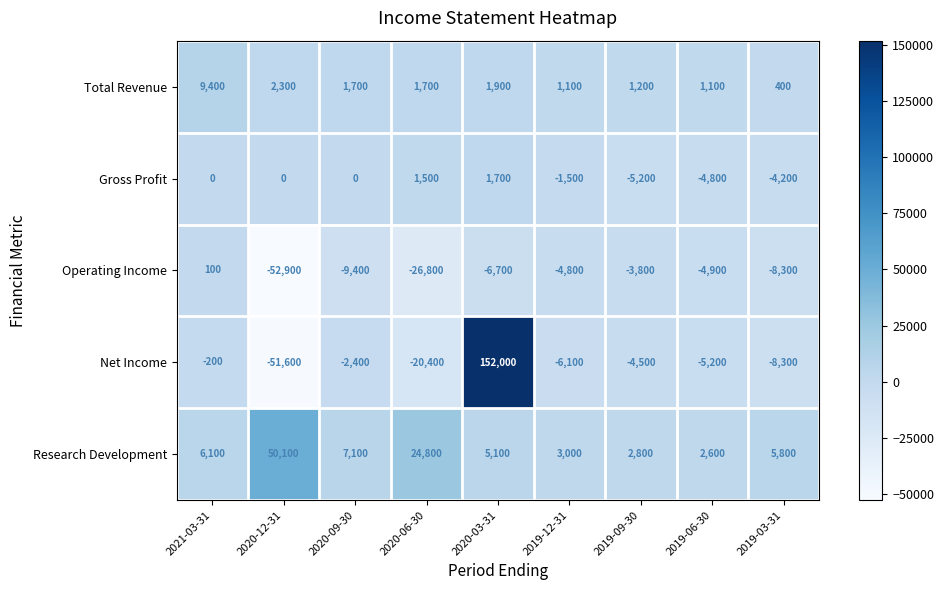

Which series has the largest total across all categories?

Research Development